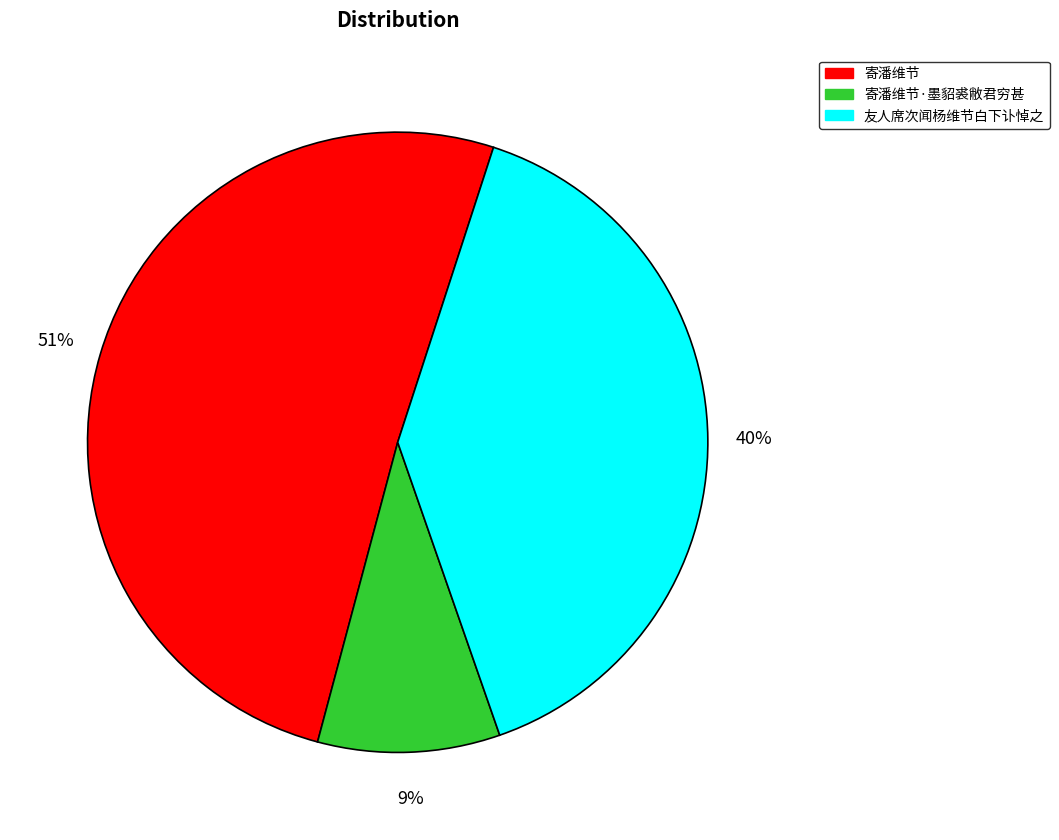

Does 寄潘维节·墨貂裘敝君穷甚 represent more than half of the total?

No